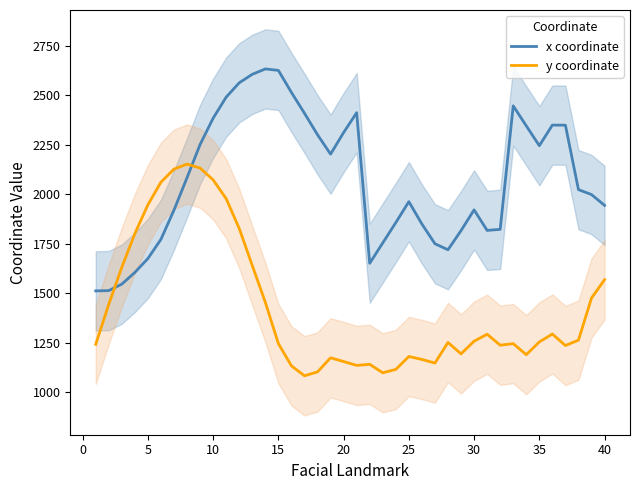

Which series ends up on top after the final intersection of y coordinate and x coordinate?

x coordinate